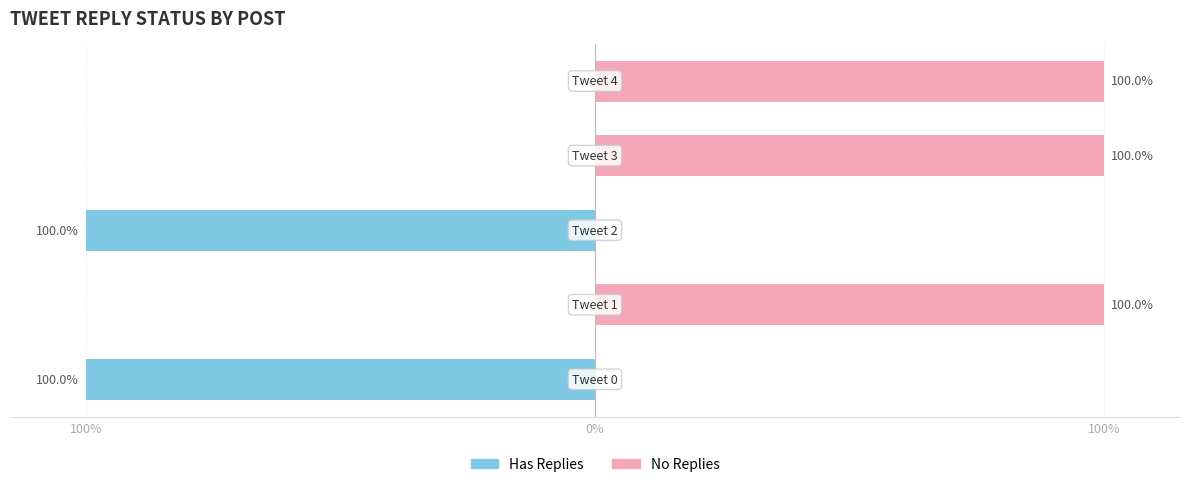

Rank the series by their average value, from lowest to highest.

Has Replies, No Replies